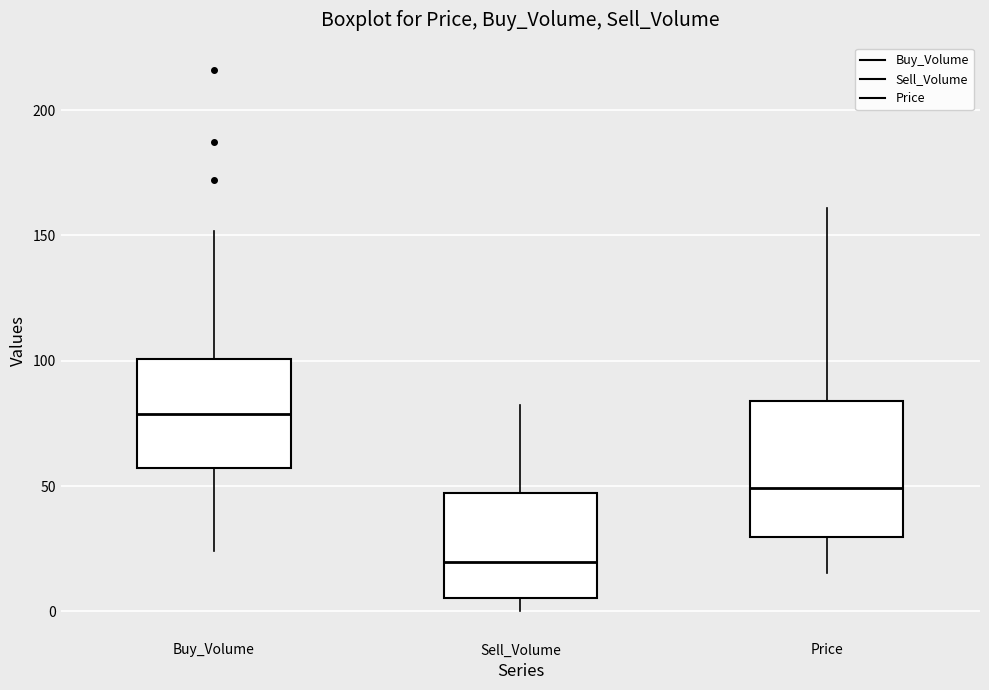

Reading left to right, transcribe this box plot: for each box, give where its median line is, the range the box spans, and where its two whiskers end, as read against the y-axis. The values are not printed on the chart, so give them approximately, as read against the axis.

Buy_Volume: median 80, box 55 to 100, whiskers 25 to 150
Sell_Volume: median 20, box 5 to 45, whiskers 0 to 85
Price: median 50, box 30 to 85, whiskers 15 to 160